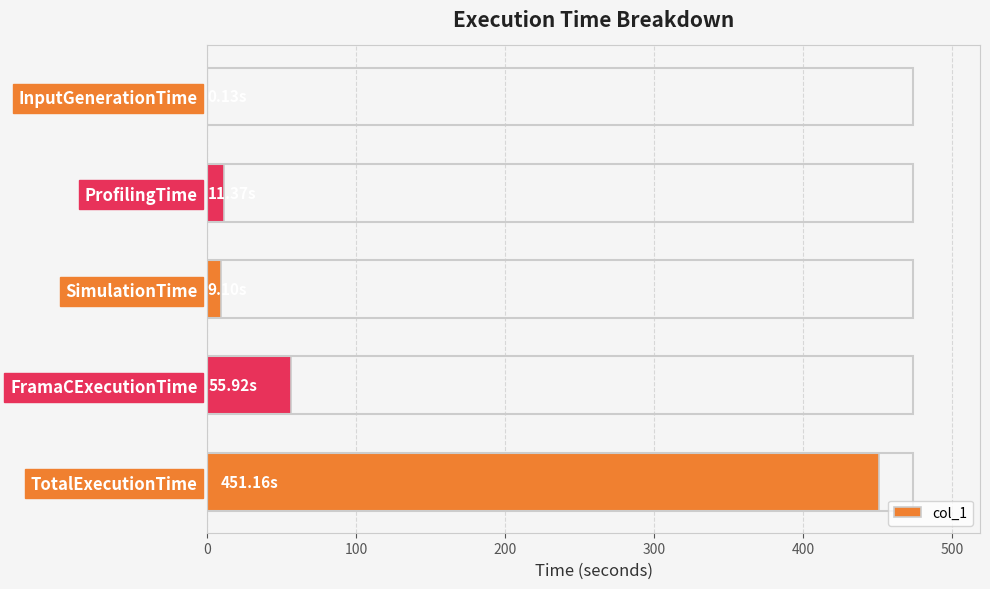

Are the bars grouped side by side (vs. stacked)?

No